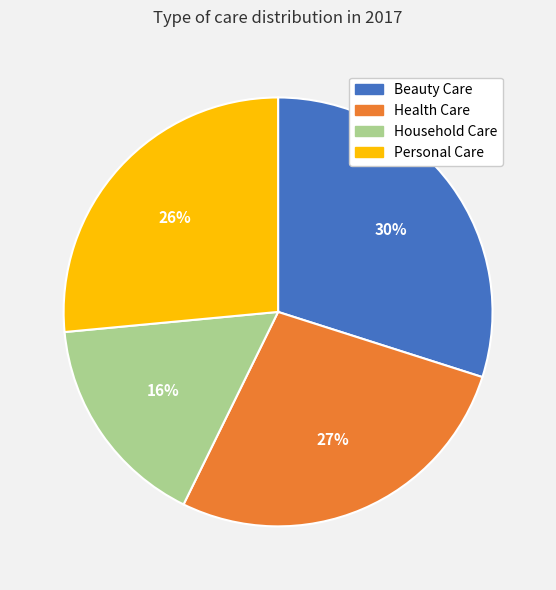

Is the sum of Beauty Care and Health Care greater than half?

Yes